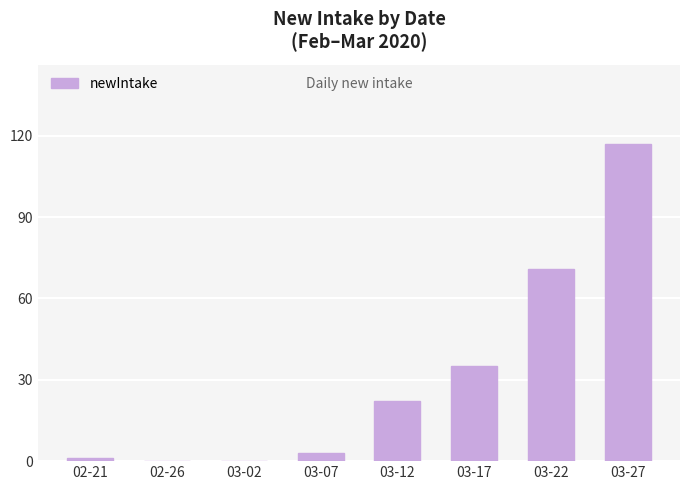

What is the sum of the values at 02-21 and 03-07?

4